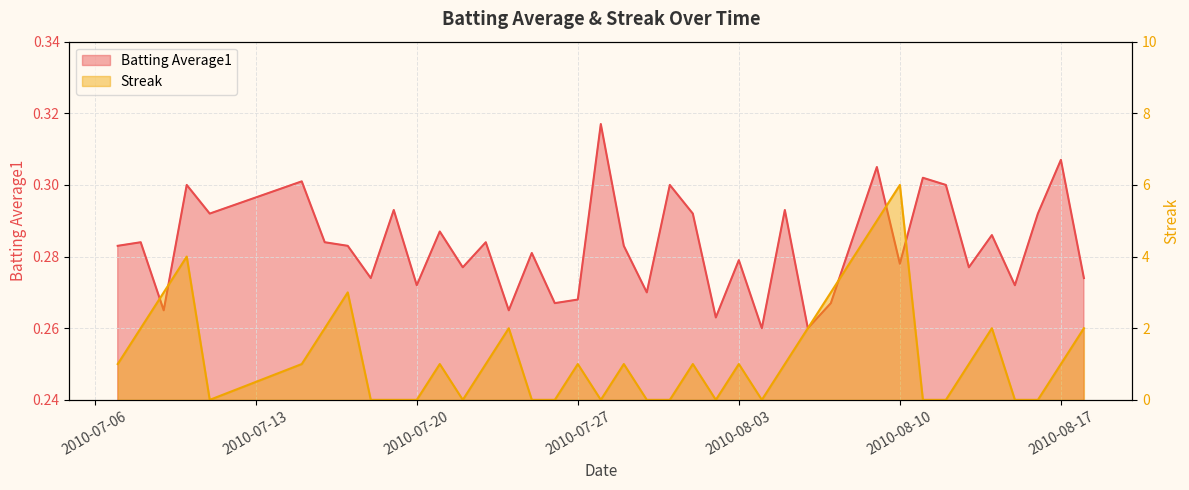

How many Streak values are between 0 and 2?

33